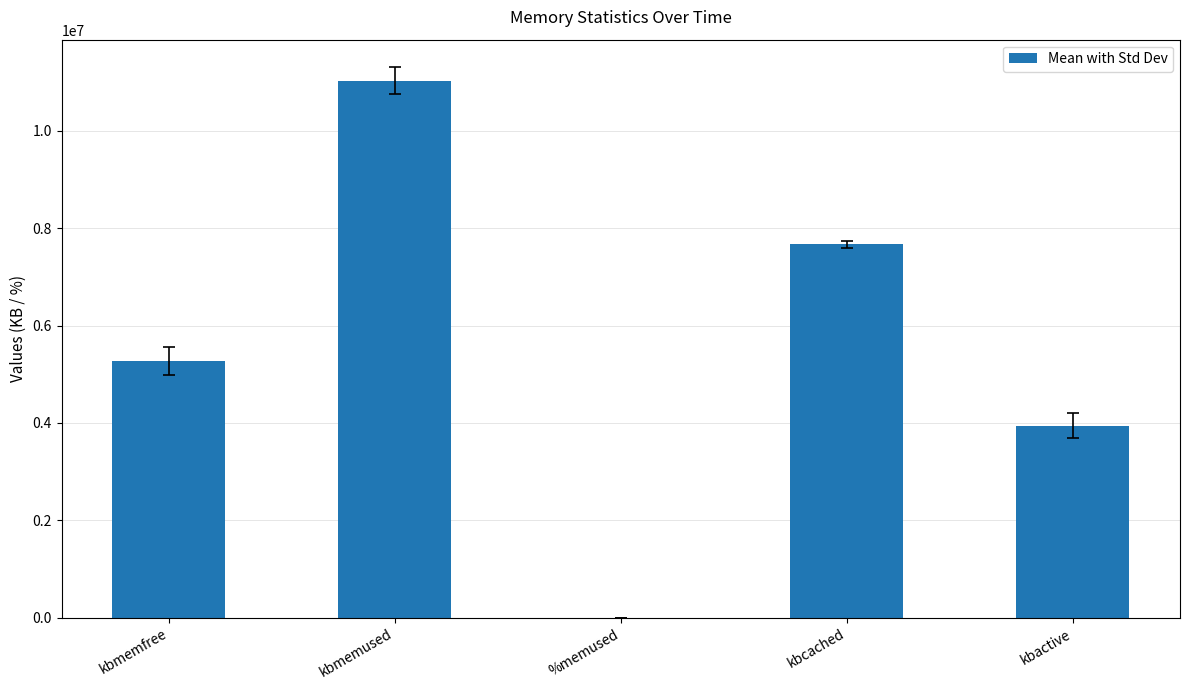

Approximately how many times larger is the value at kbactive compared to %memused?

58277.6